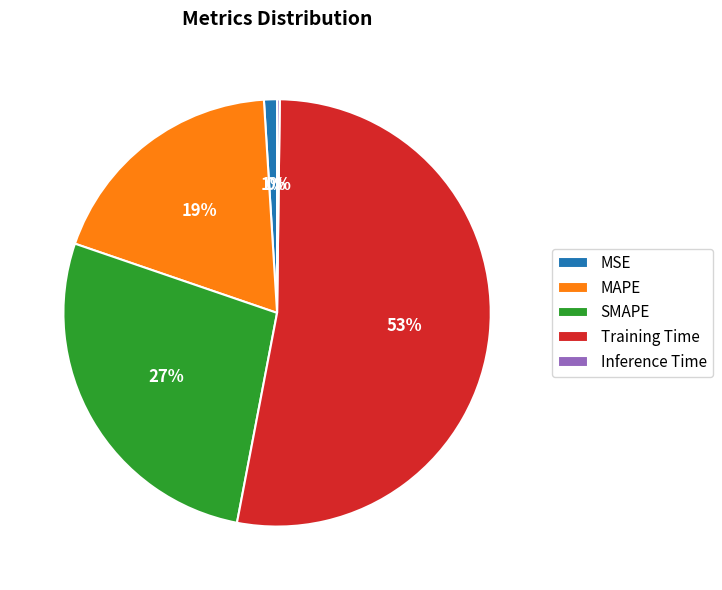

Which has a higher value, MSE or Training Time?

Training Time